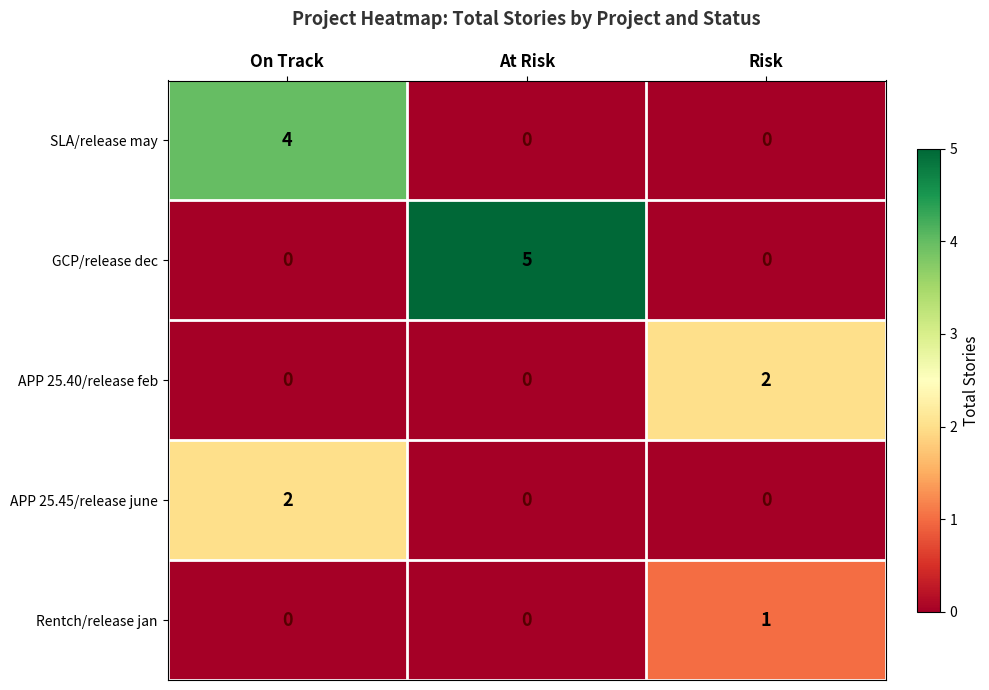

True or false: APP 25.45/release june has a value of -1 at Risk.

False